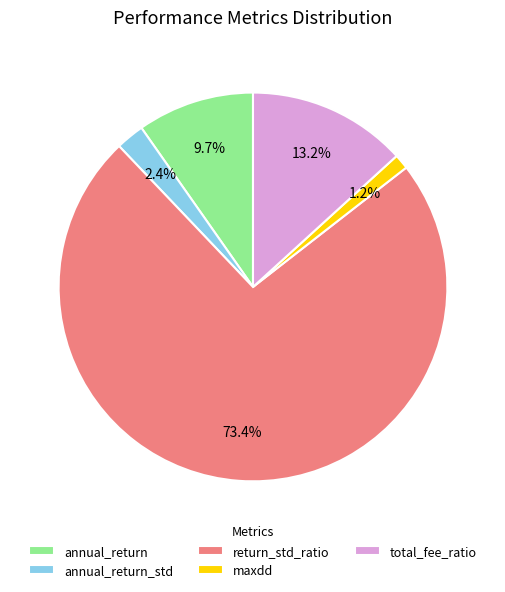

To the nearest percent, what is the combined percentage of total_fee_ratio and annual_return_std?

16%